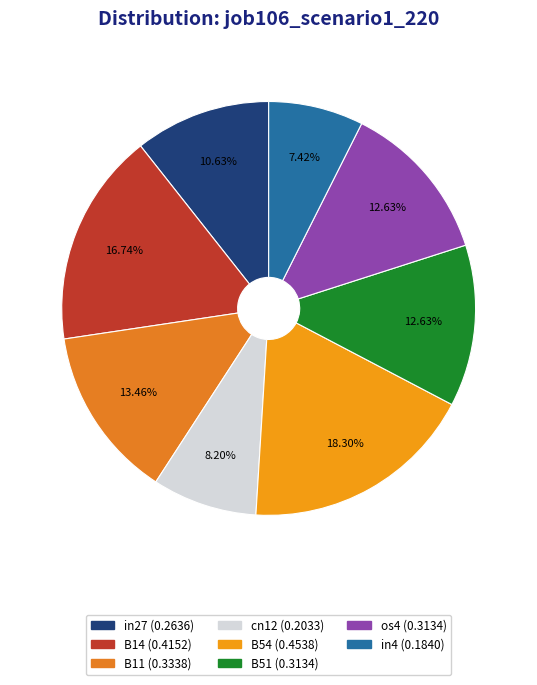

Count the number of slices in the pie.

8